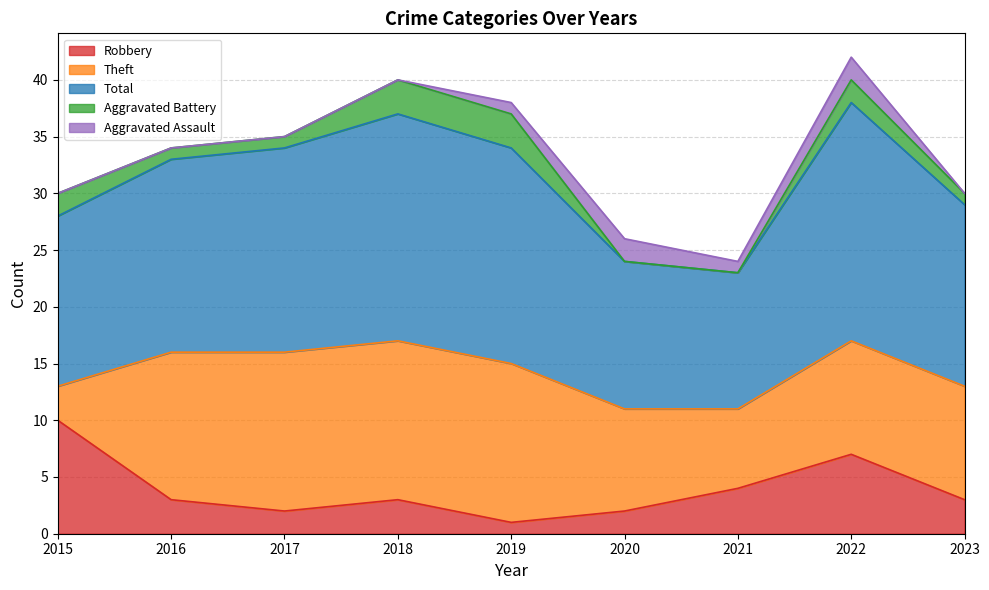

What are all the series names shown in the legend?

Robbery, Theft, Total, Aggravated Battery, Aggravated Assault